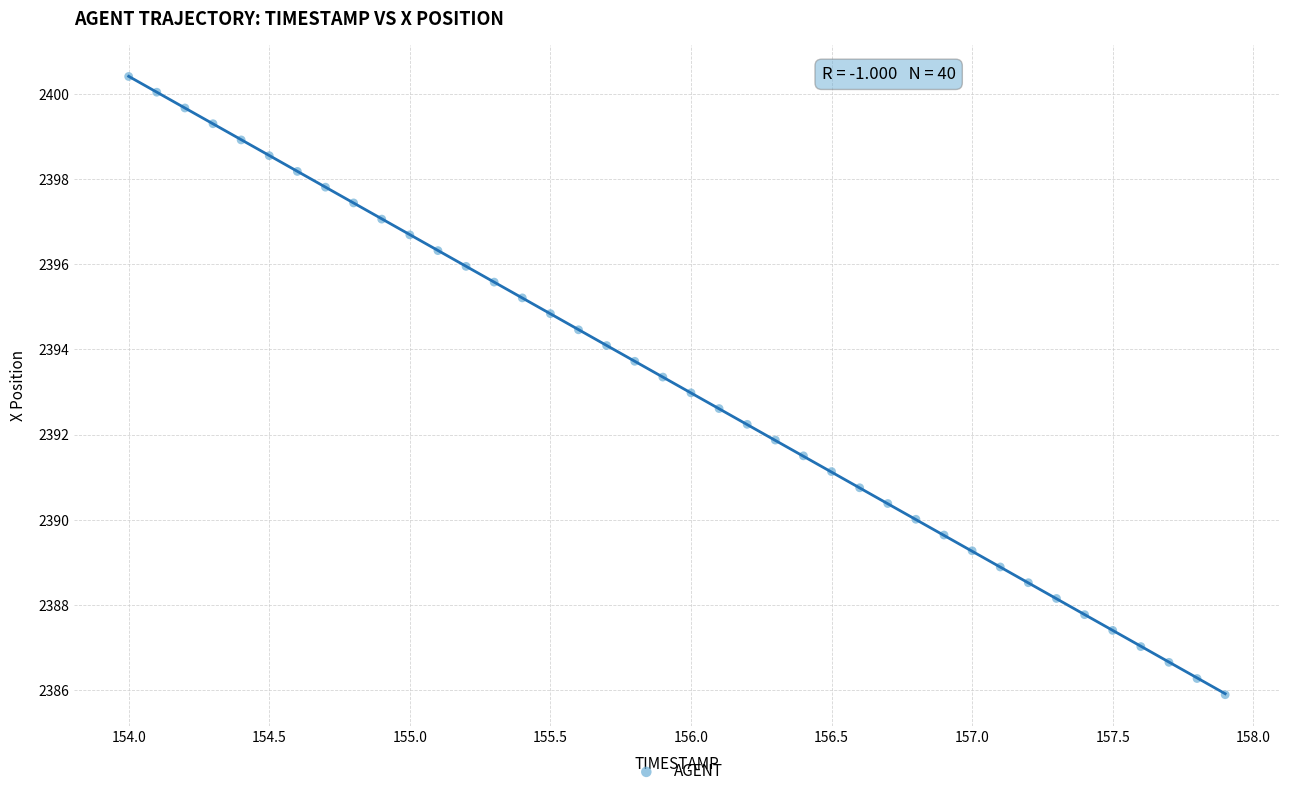

What is the range of Y values (max minus min)?

14.5